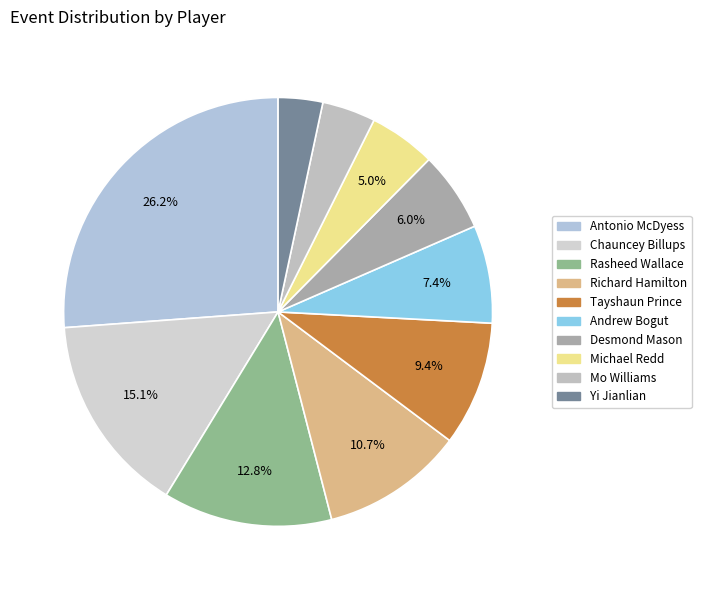

What is the total percentage of Antonio McDyess and Andrew Bogut?

33.6%